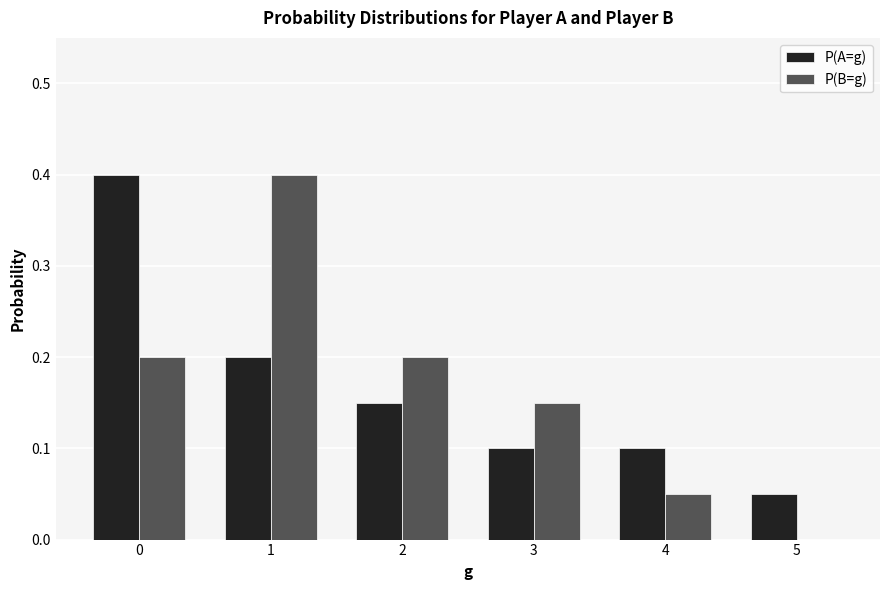

Is it true that P(B=g) equals 0.2 at 2?

True